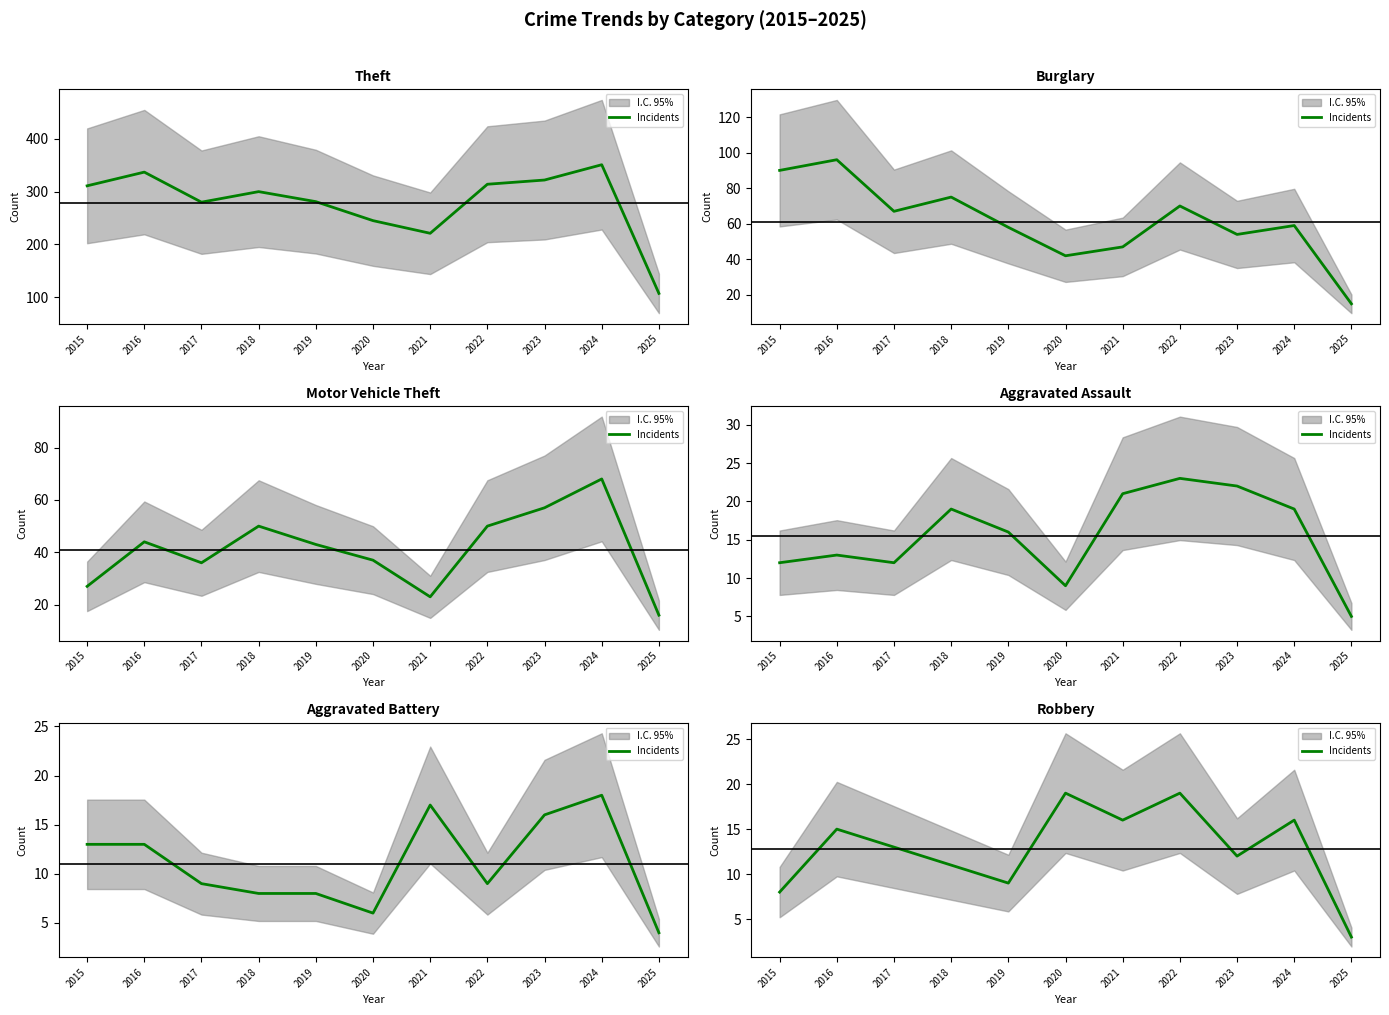

What is the difference between the maximum and minimum values?

16